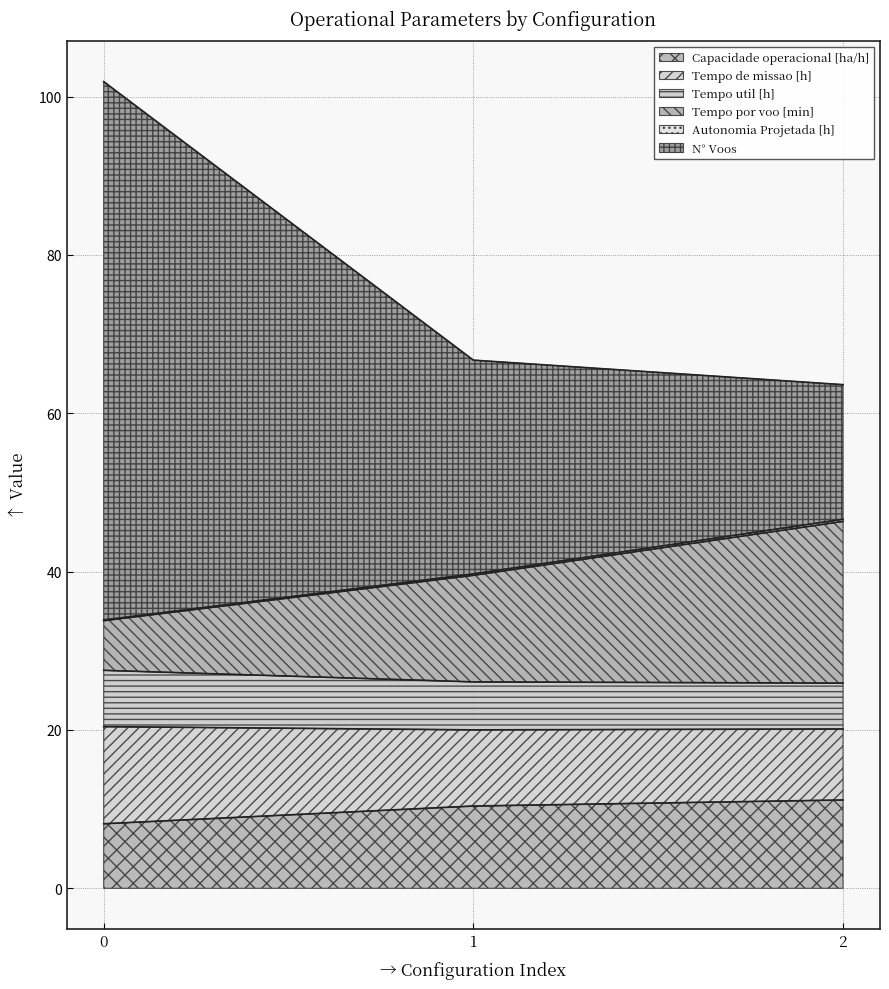

What is the maximum value for Capacidade operacional [ha/h]?

11.2